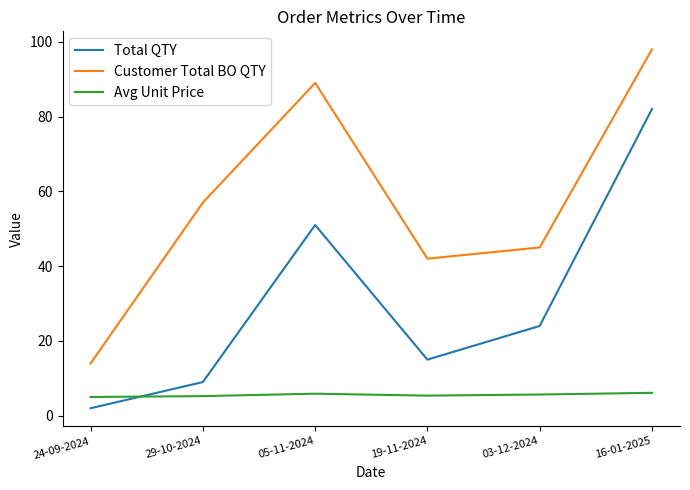

Where do Total QTY and Avg Unit Price first cross each other?

24-09-2024 and 29-10-2024